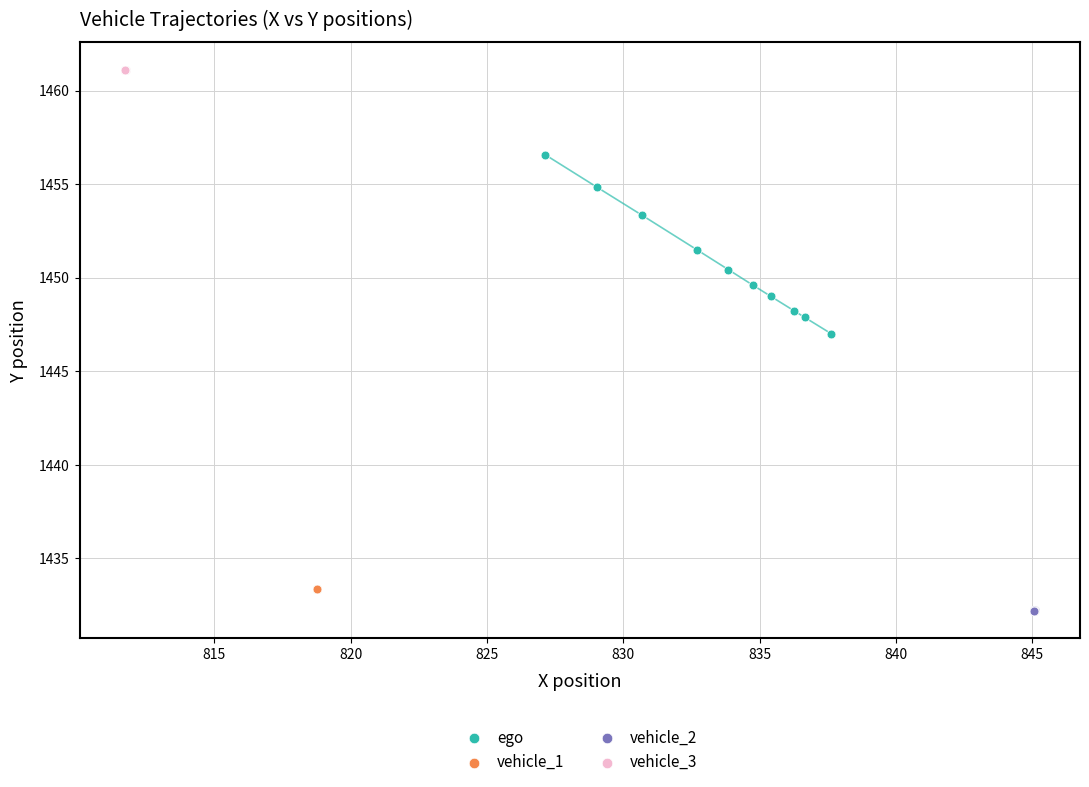

Which series reaches the maximum Y coordinate?

vehicle_3